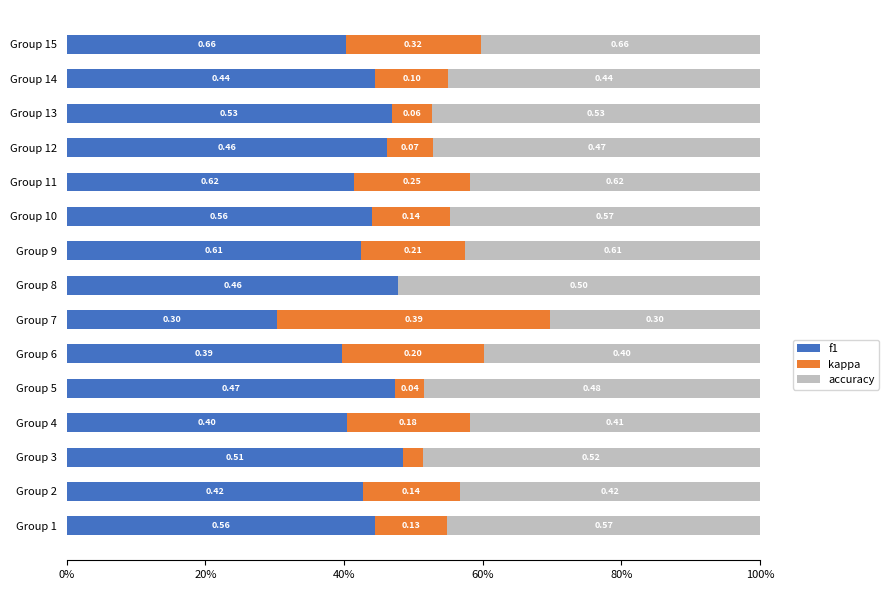

What are all the series names shown in the legend?

f1, kappa, accuracy